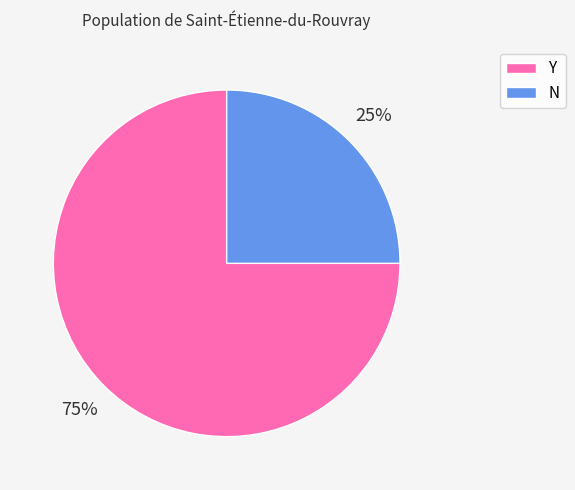

What is the ratio of the value at Y to the value at N?

3.0